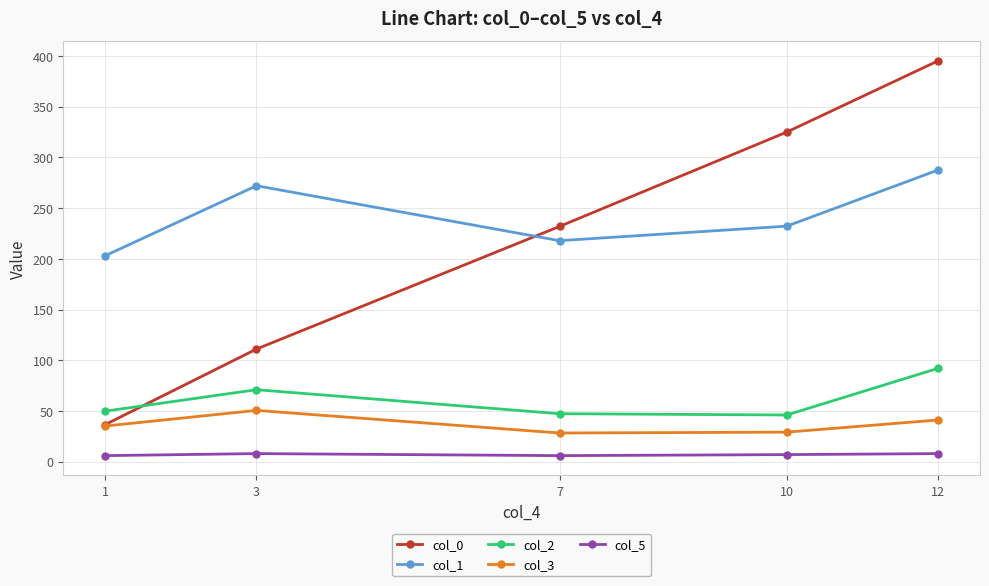

Which category has the highest value in the col_1 series?

12